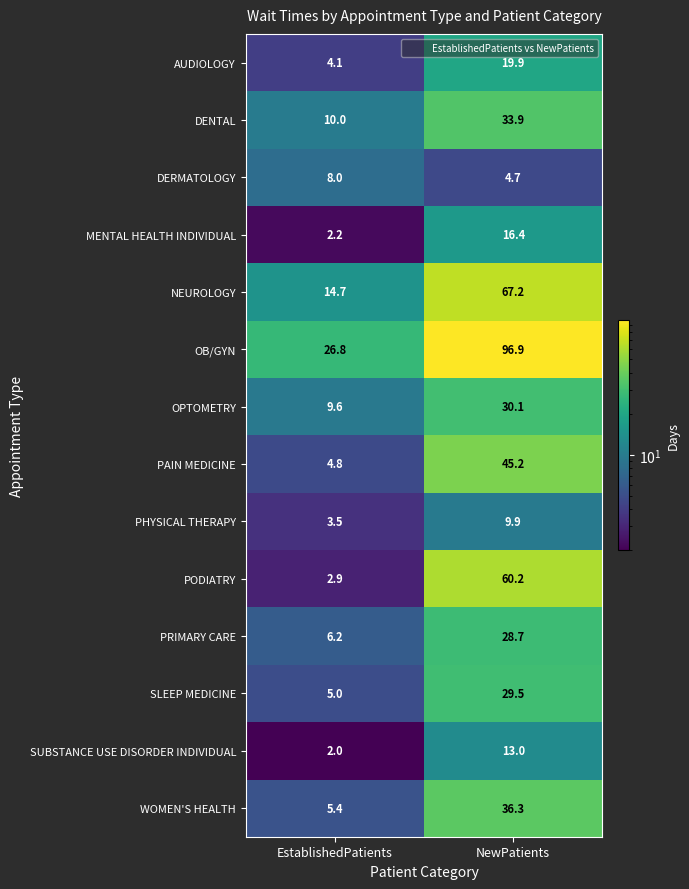

The SUBSTANCE USE DISORDER INDIVIDUAL series shows 13.0 at NewPatients. True or false?

True